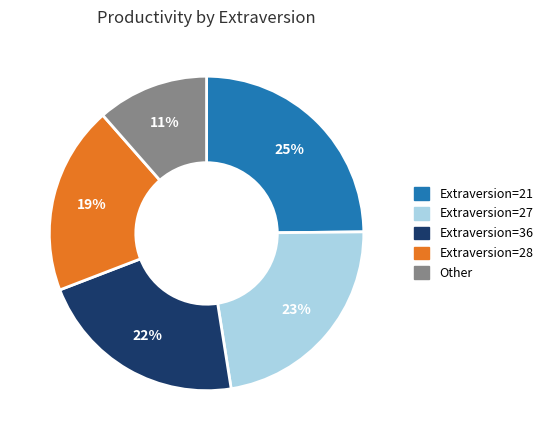

Is there any slice that represents more than half of the pie?

No